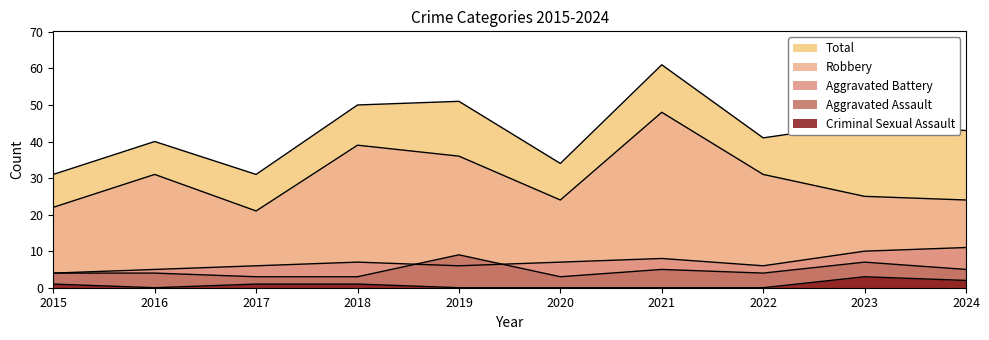

What is the average value of the Aggravated Battery series?

7